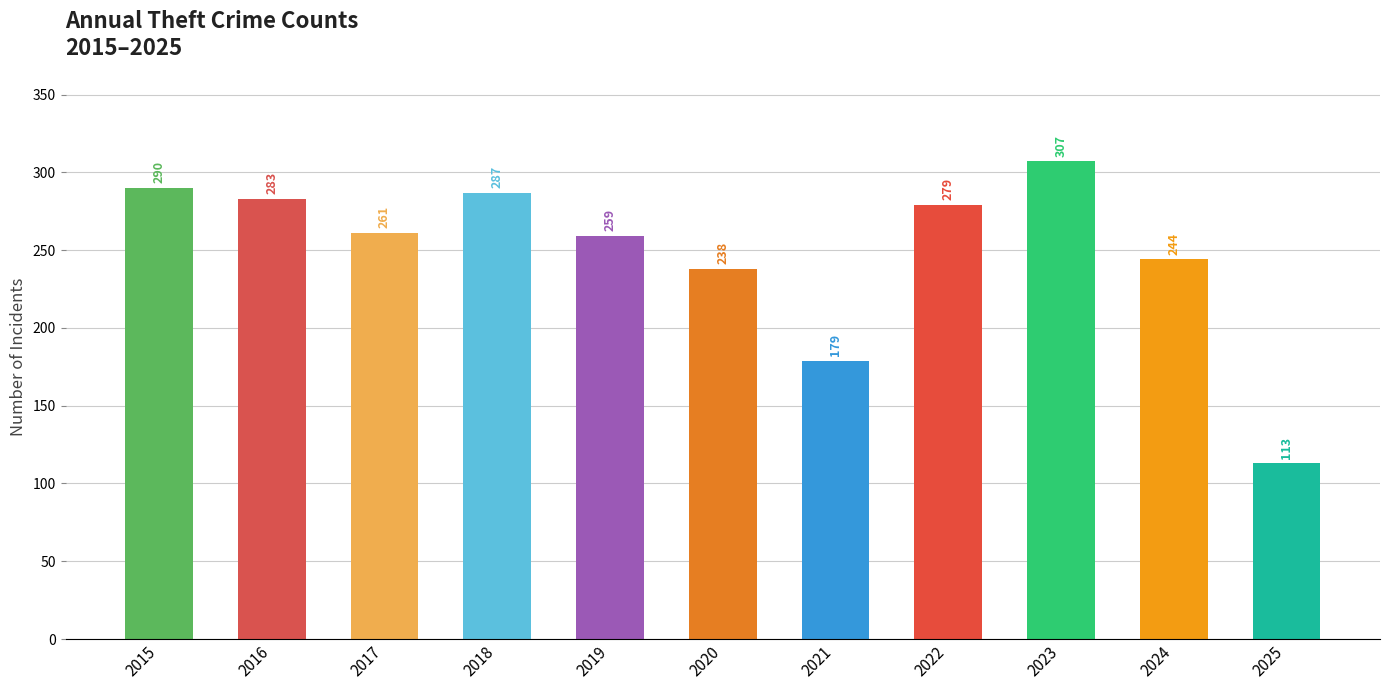

Between 2020 and 2024, which is larger?

2024